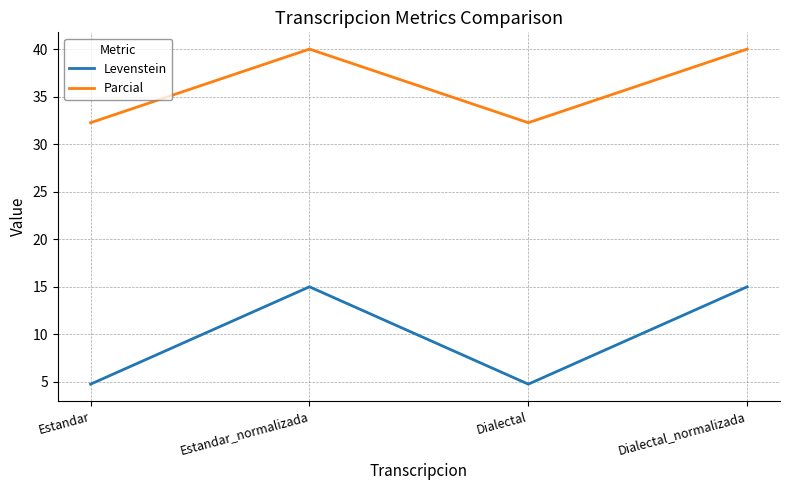

The value of Parcial at Estandar is 32.3. True or false?

True